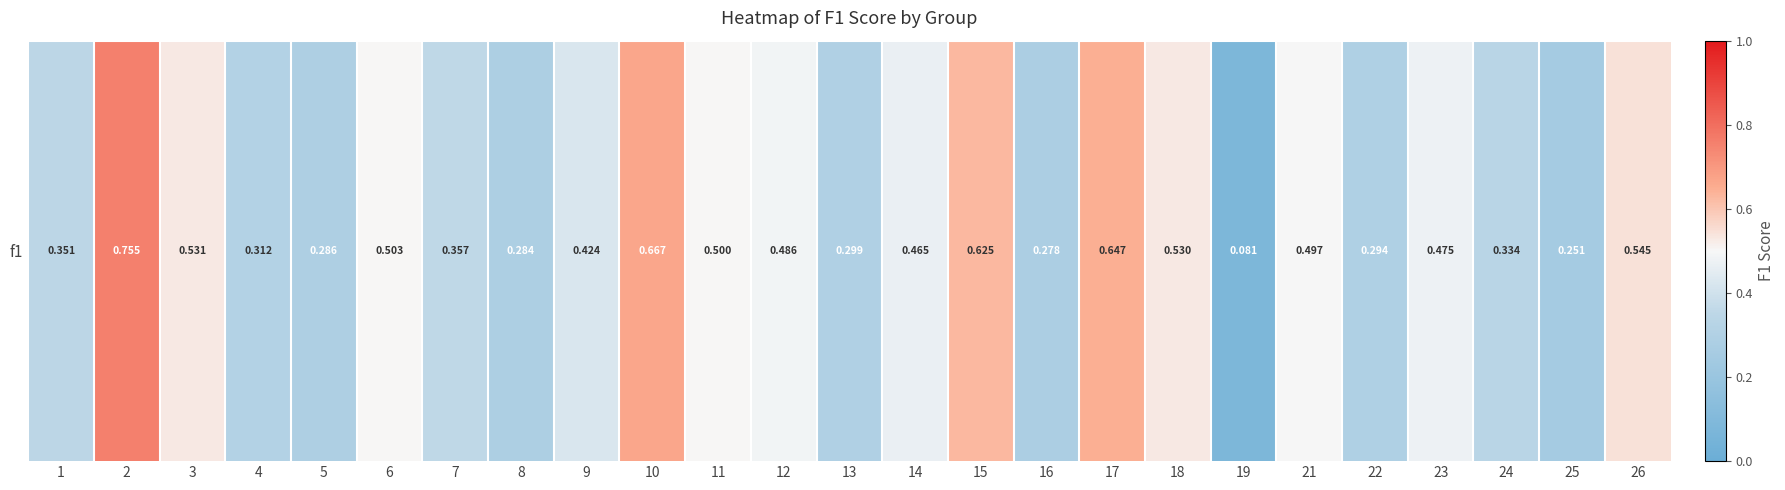

Count the values in the range 0 to 1.

25